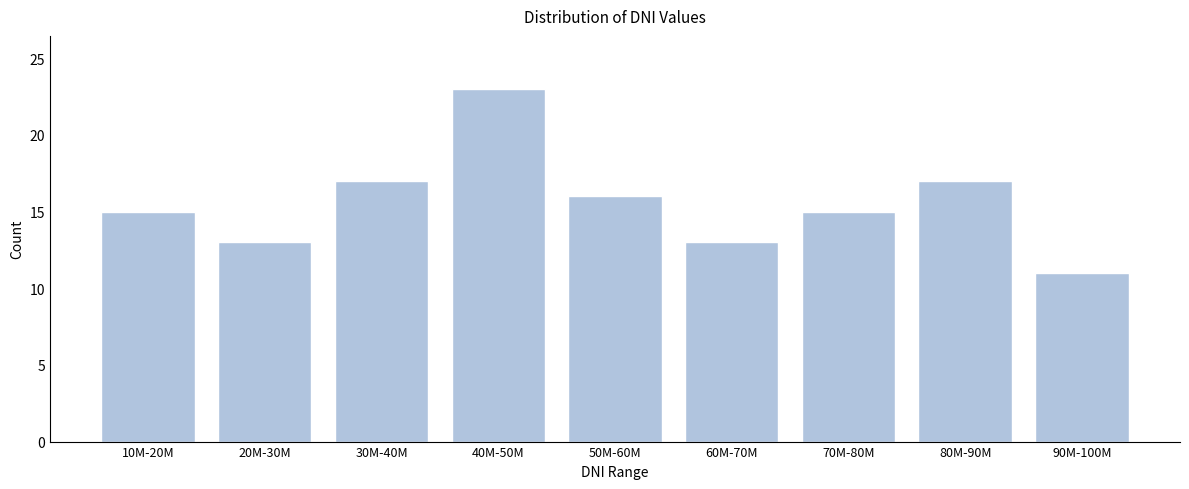

Reading right to left, what are all the values shown in this chart?

11	17	15	13	16	23	17	13	15